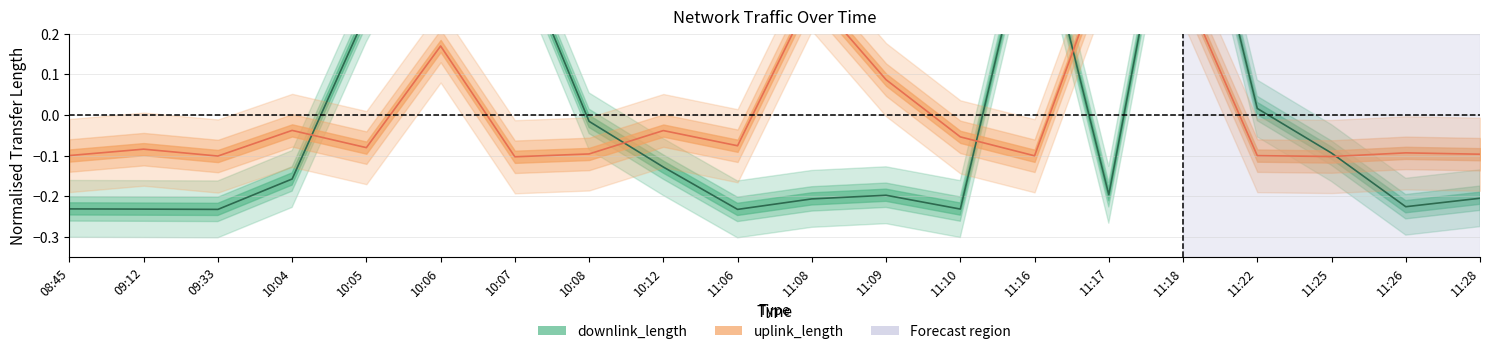

How many lines are shown in the chart?

2